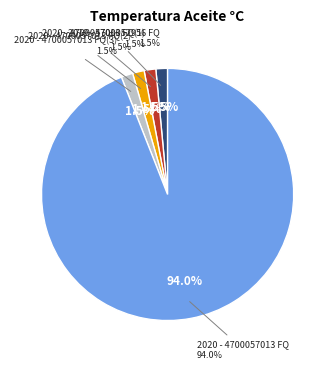

To the nearest percent, what portion does 2019 - 4700052956 FQ represent?

1%